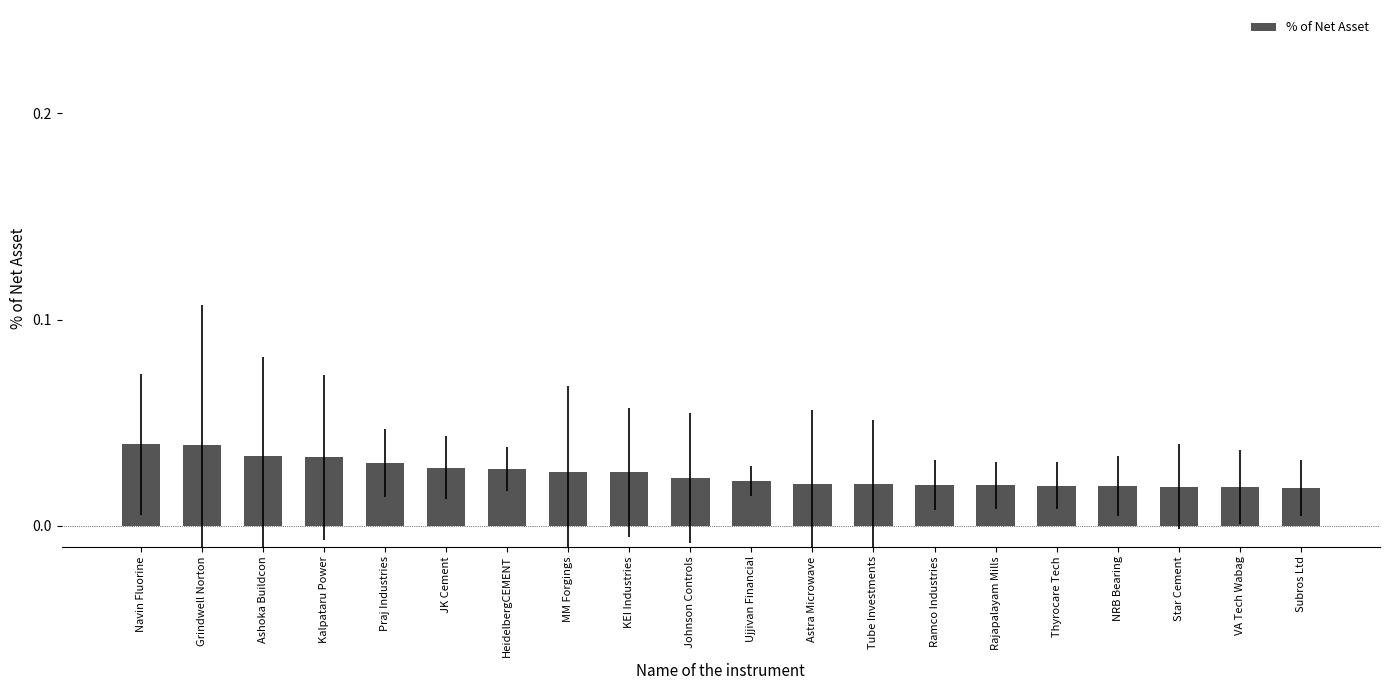

What is the label of the 2nd bar from the left?

Grindwell Norton